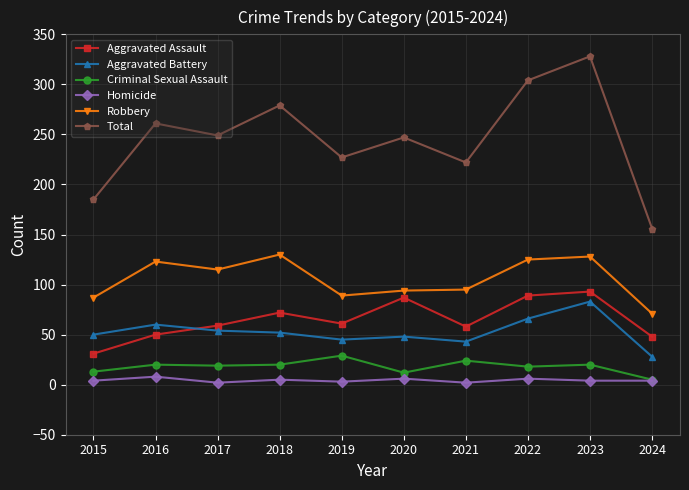

What is the minimum value shown in the chart?

2